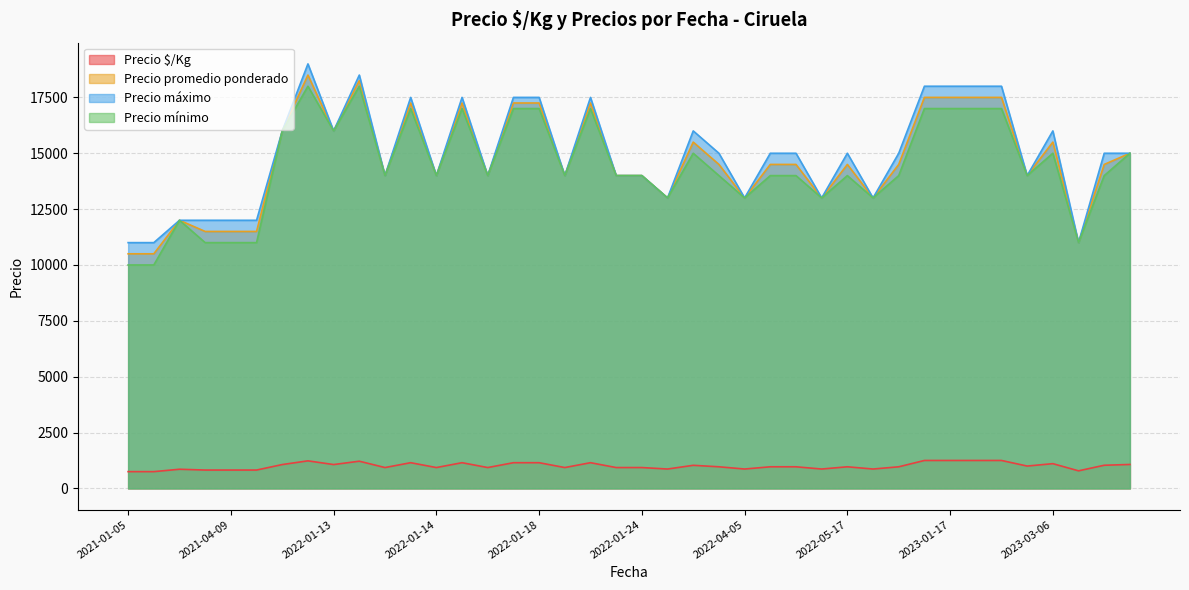

What is the highest value of the Precio $/Kg series?

1250